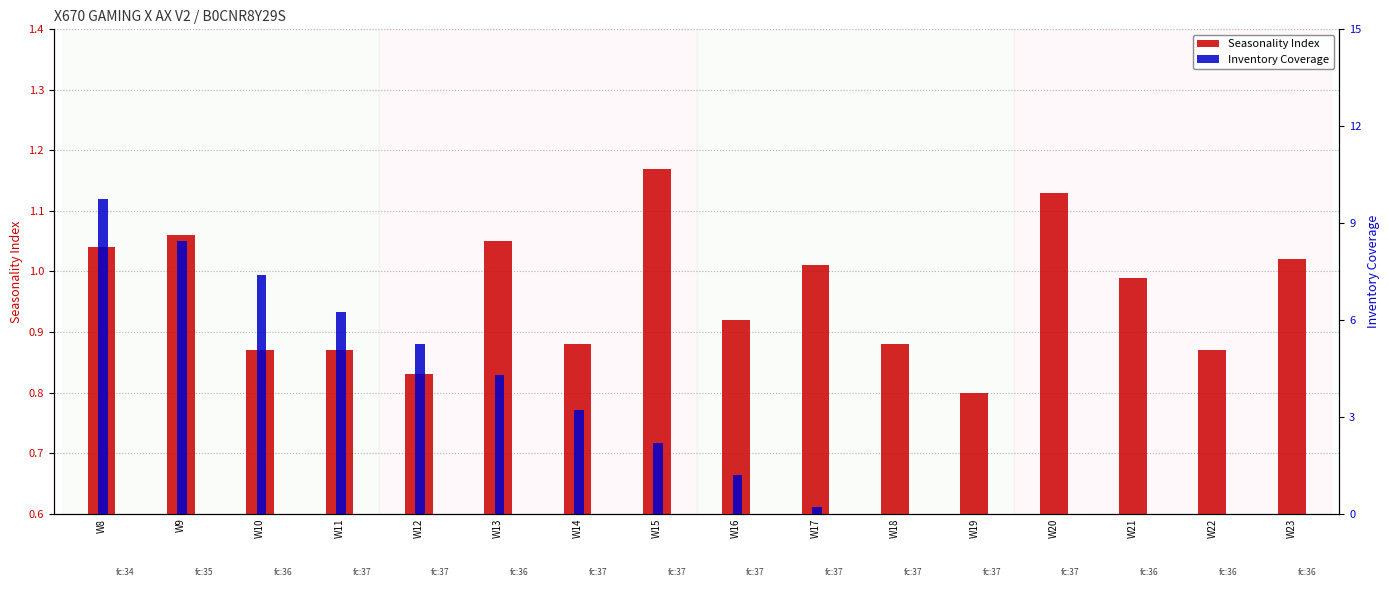

What is the difference between the maximum and minimum values in the Seasonality Index series?

0.4